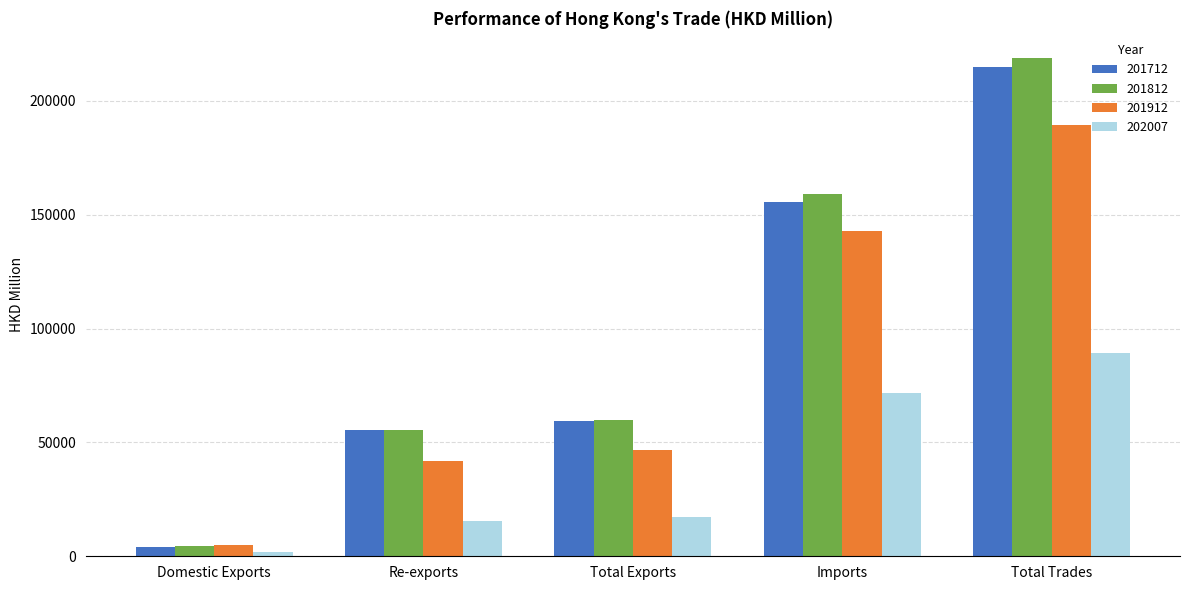

What position from the right is Re-exports?

4